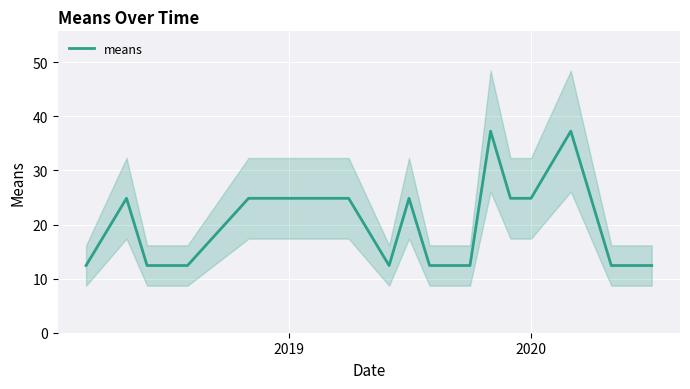

What is the lowest value of the means series?

12.4